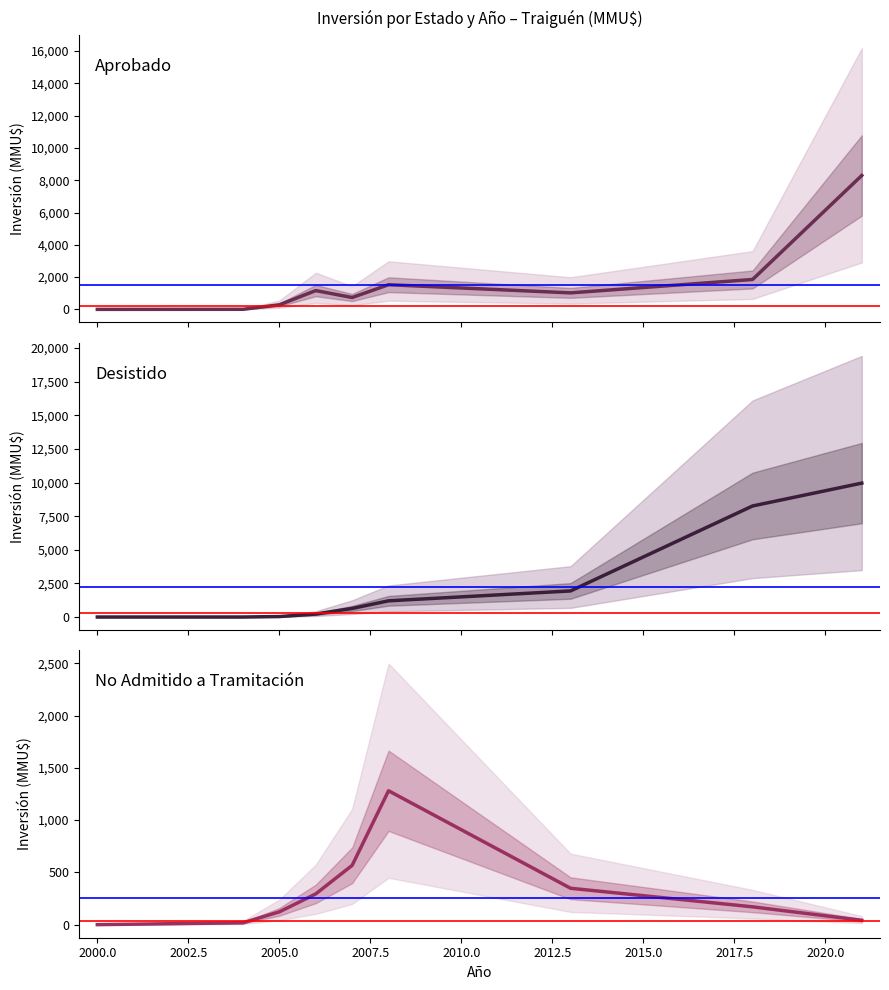

Does the chart have visible grid lines?

No